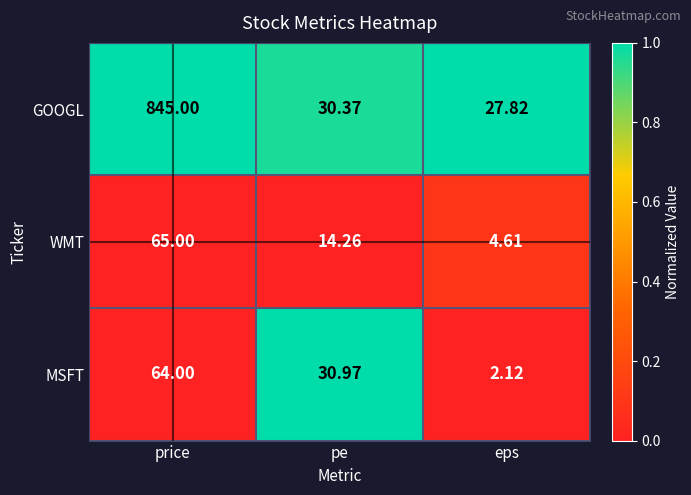

At which label does GOOGL reach its minimum?

eps